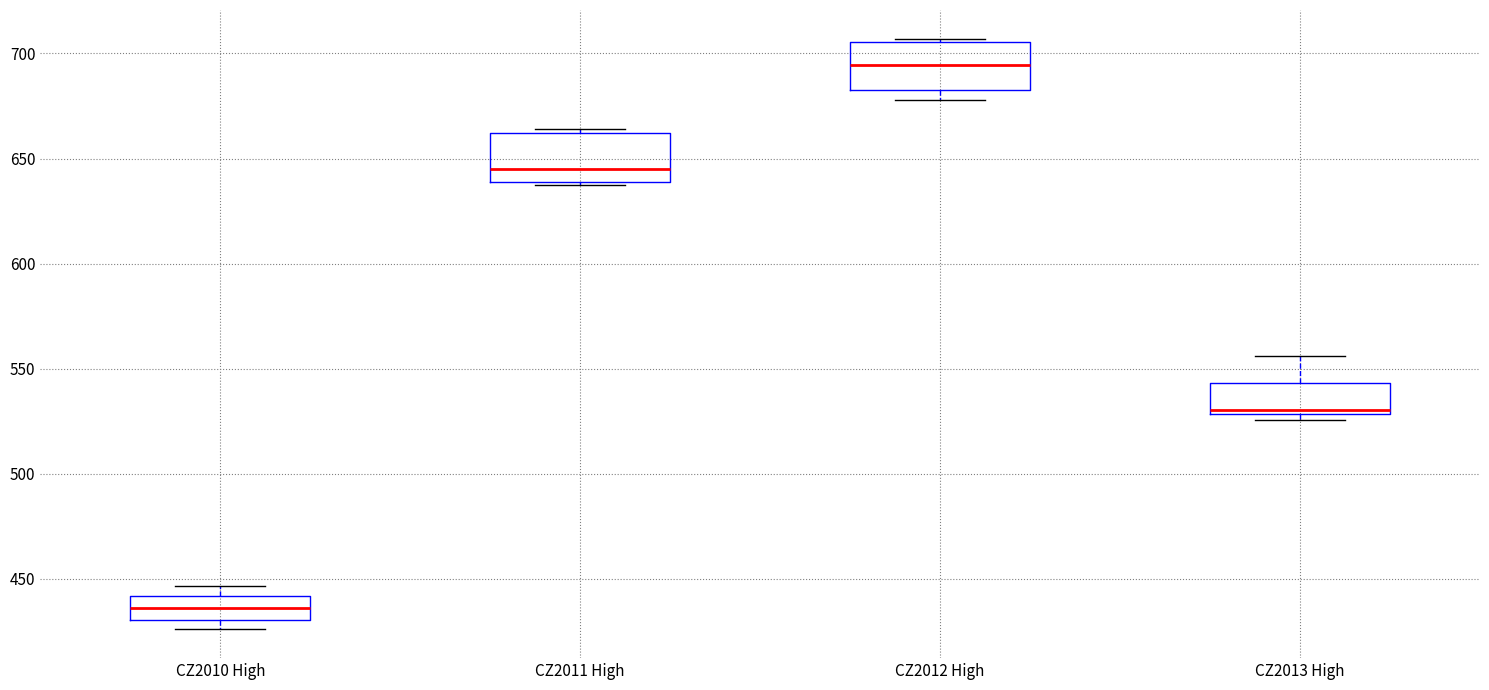

Which box has the highest median line?

CZ2012 High